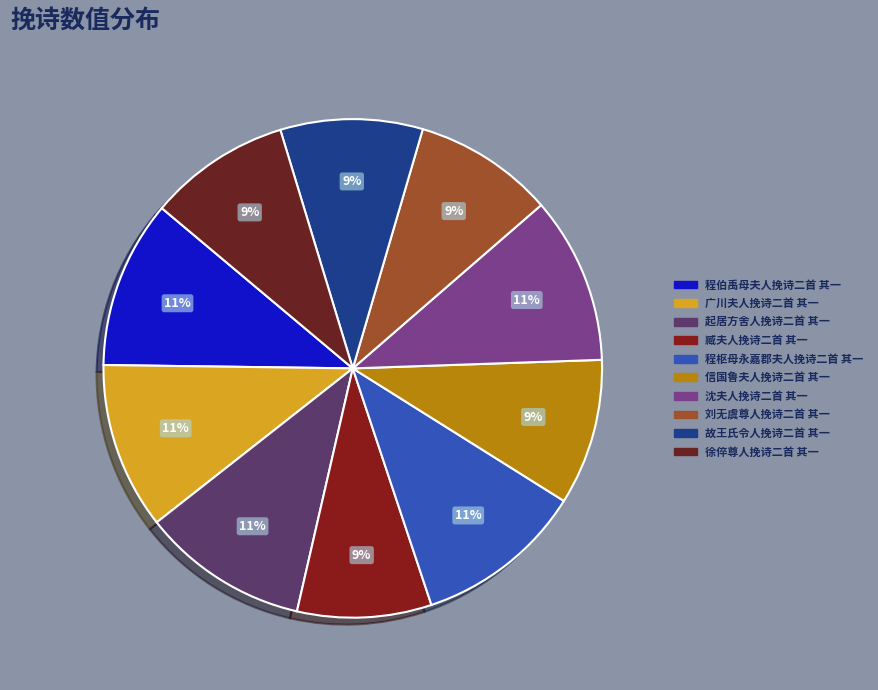

How many segments does this pie chart have?

10